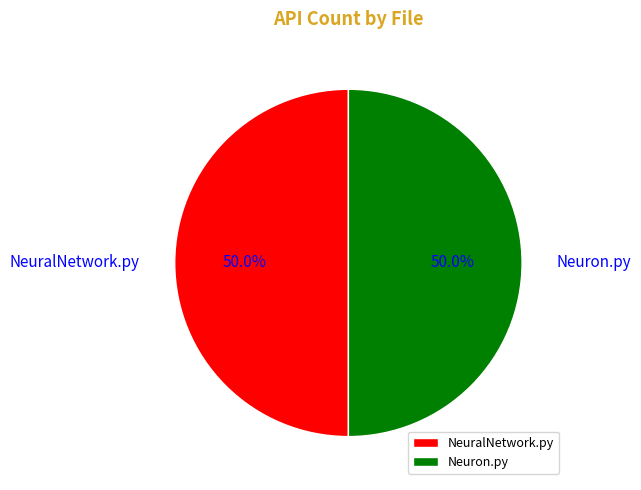

What is the total percentage of NeuralNetwork.py and Neuron.py?

100.0%